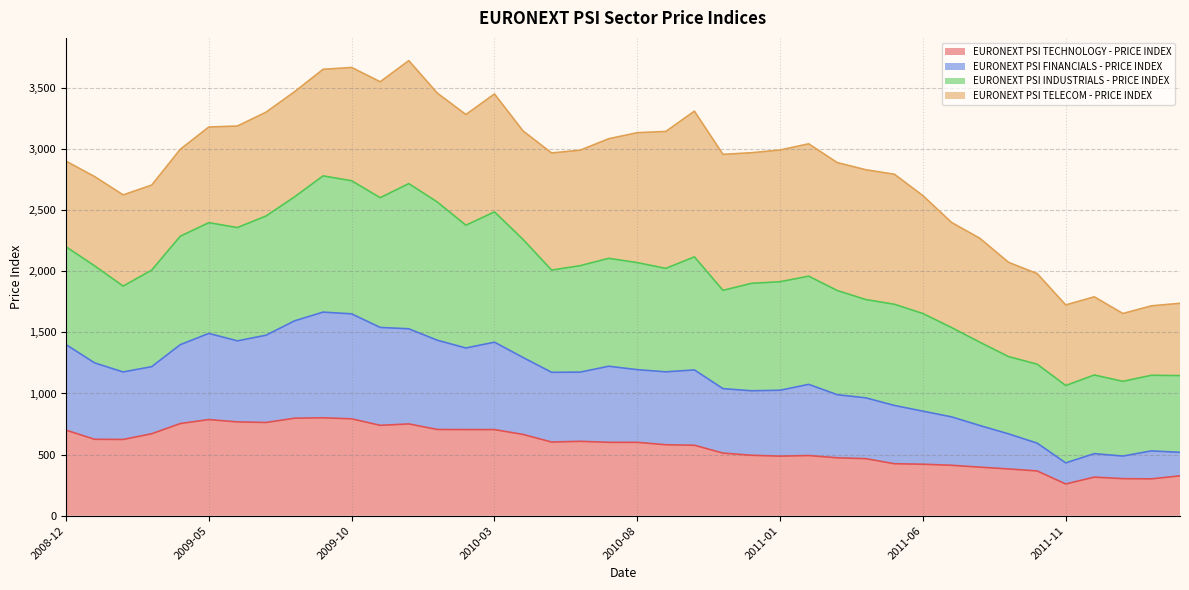

What is the total value across all series at 2008-12?

2900.0